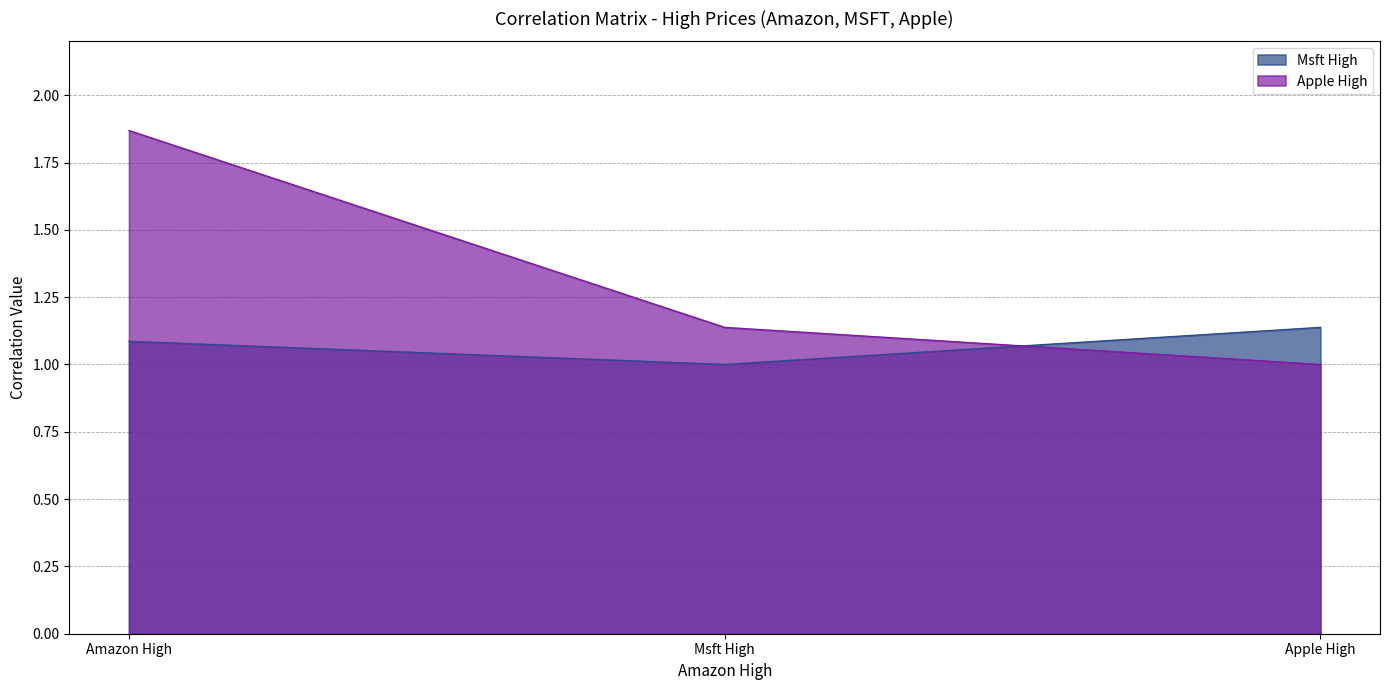

List the series in order of their peak value, highest first.

Apple High, Msft High